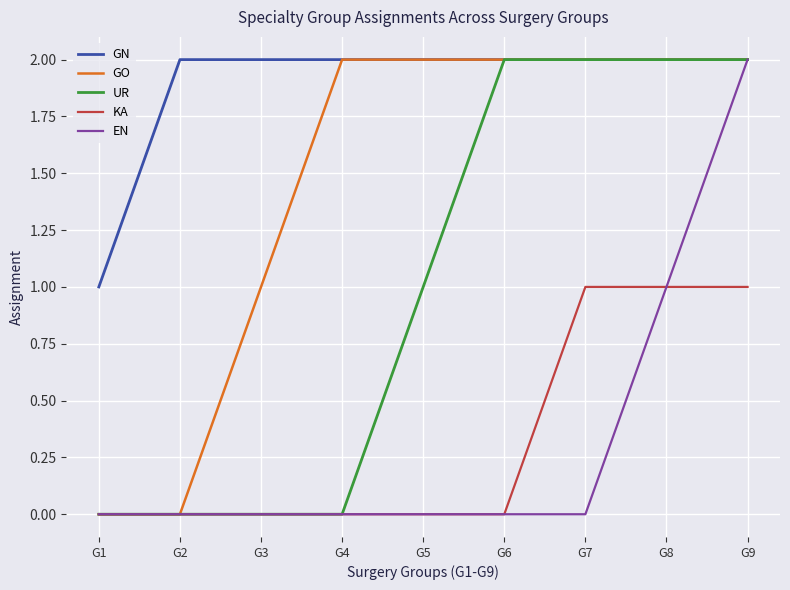

What is the minimum value for GN?

1